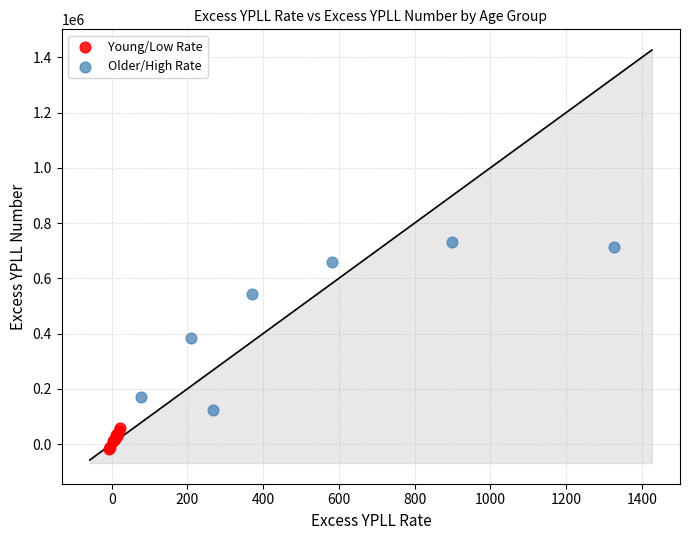

Which series has the widest spread of Y values?

Older/High Rate